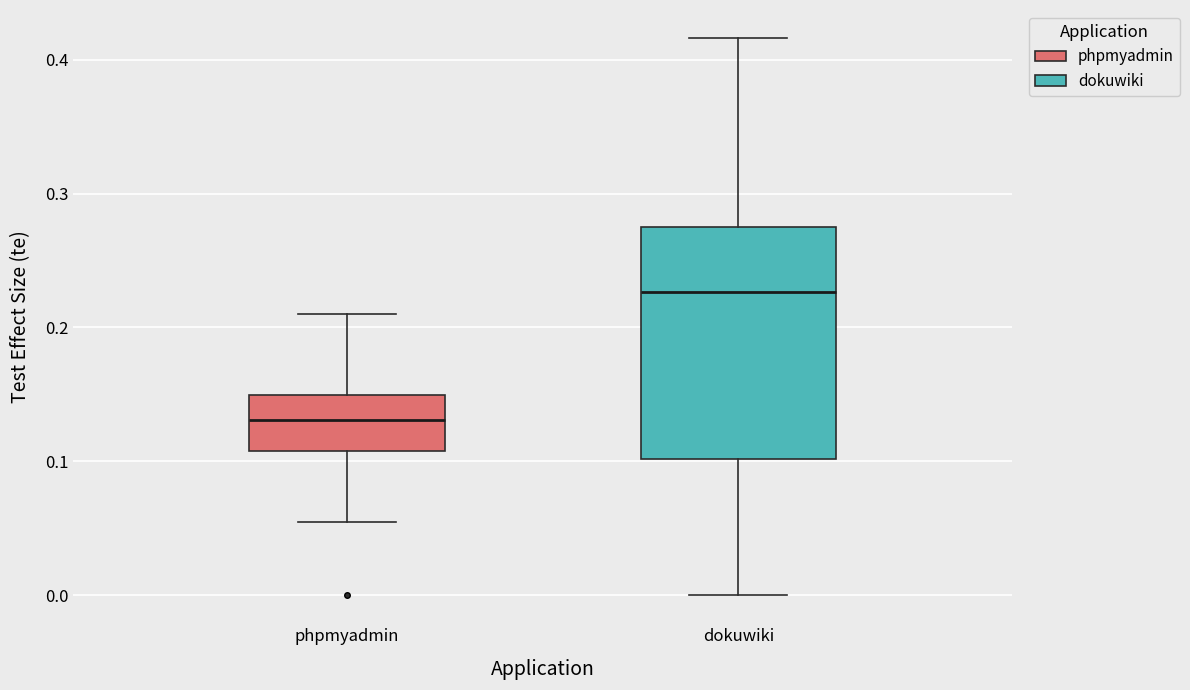

Where is the lower edge of the box for phpmyadmin on the y-axis? The values are not printed on the chart, so give them approximately, as read against the axis.

0.11